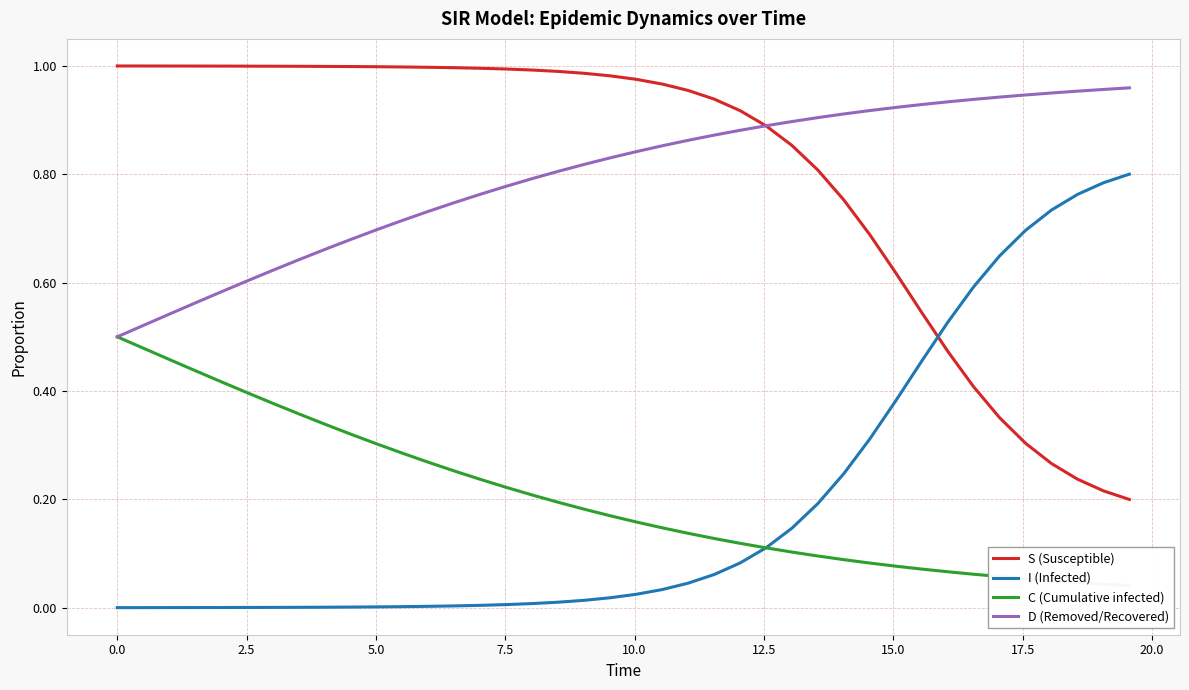

Which series has the largest range (max minus min)?

S (Susceptible)